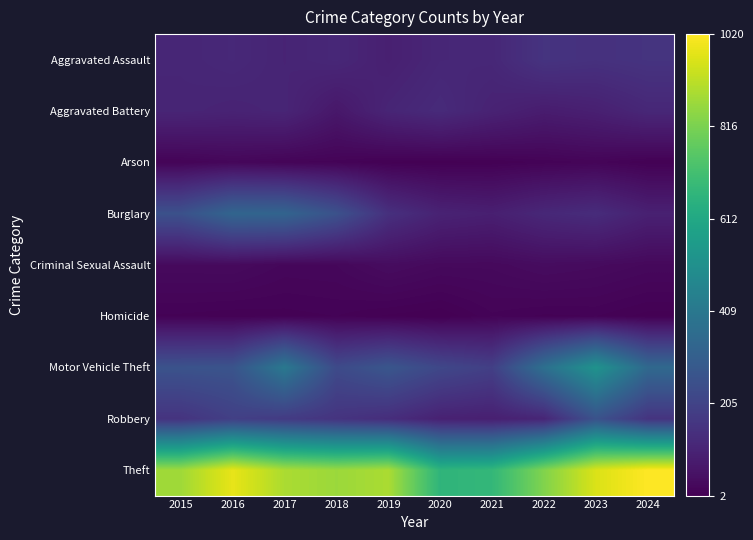

Which series has the widest spread of values?

Theft